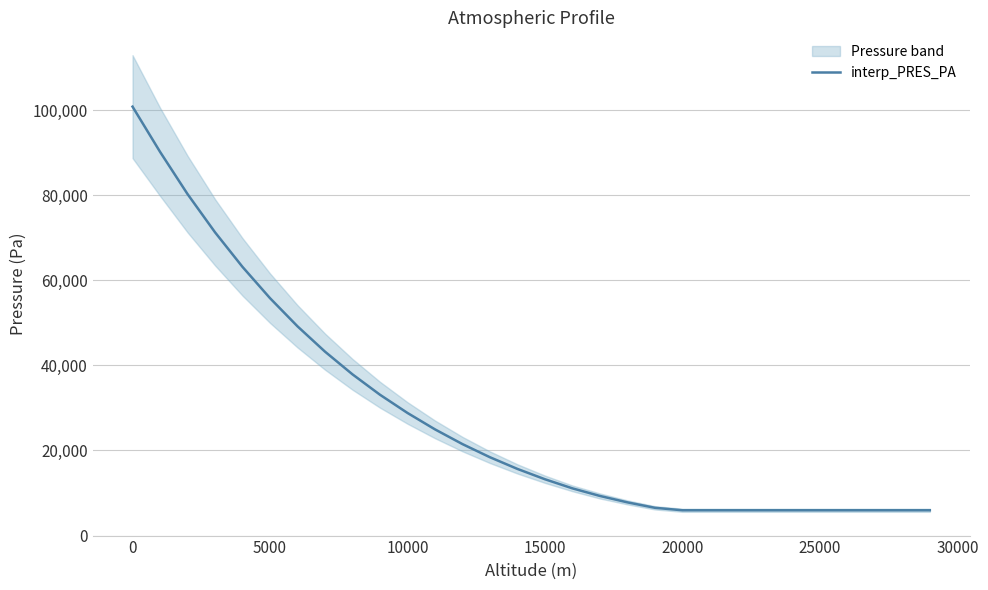

True or false: there are more than 2 points higher than both neighbors.

False